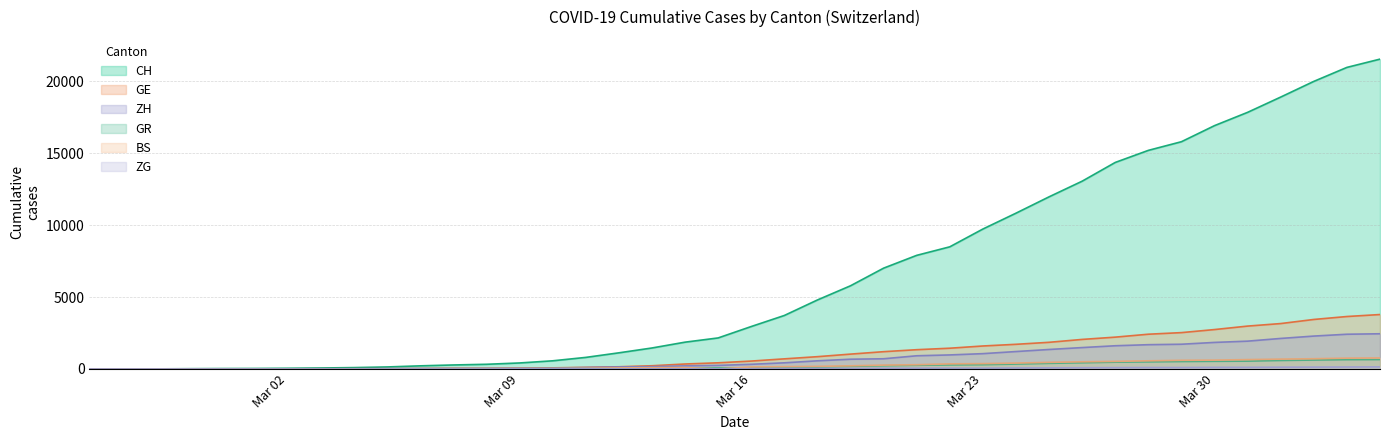

Rank the series at 2020-03-25 from lowest to highest value.

ZG, GR, BS, ZH, GE, CH